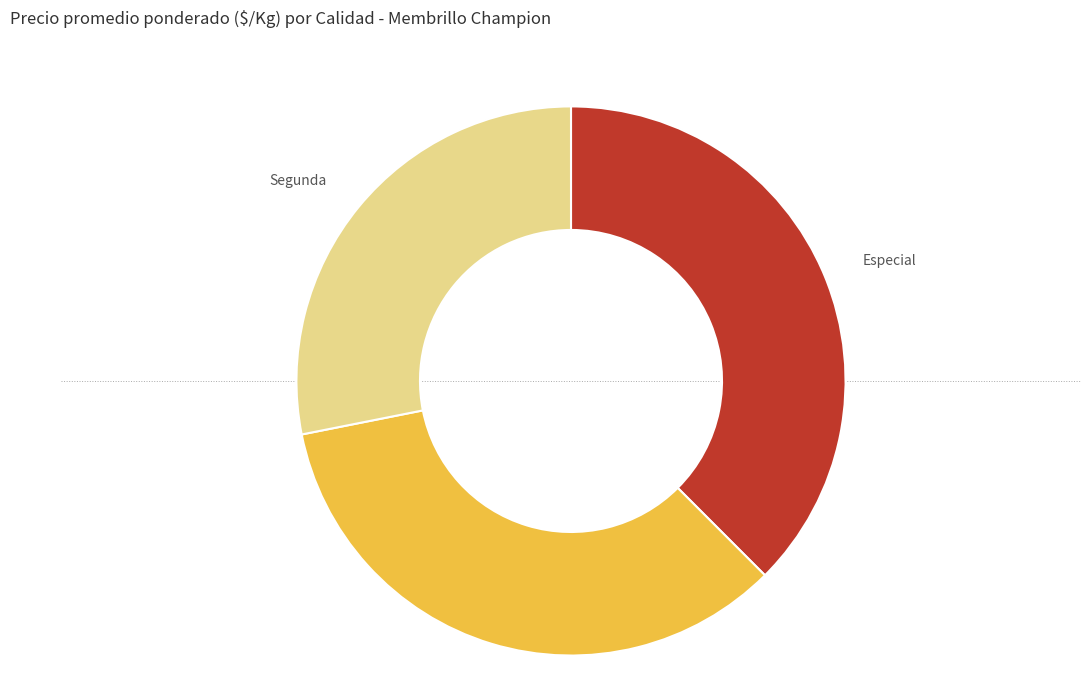

Is there any slice that represents more than half of the pie?

No